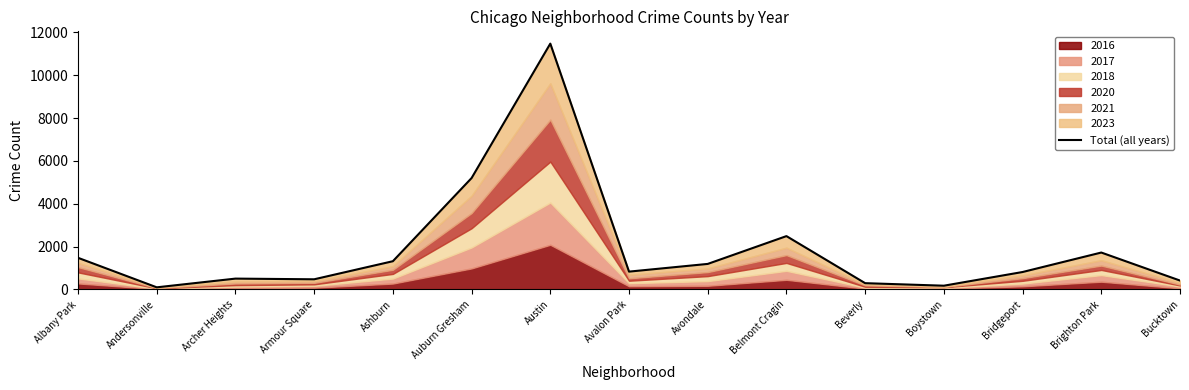

The value at Bridgeport is 1464. True or false?

False